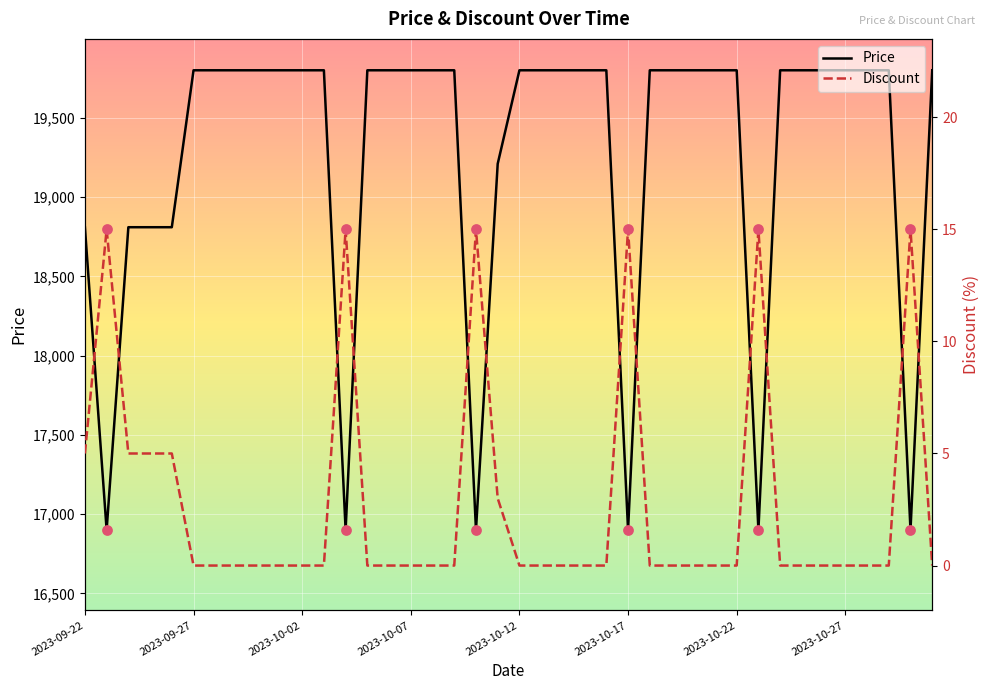

What are all the series names shown in the legend?

Price, Discount